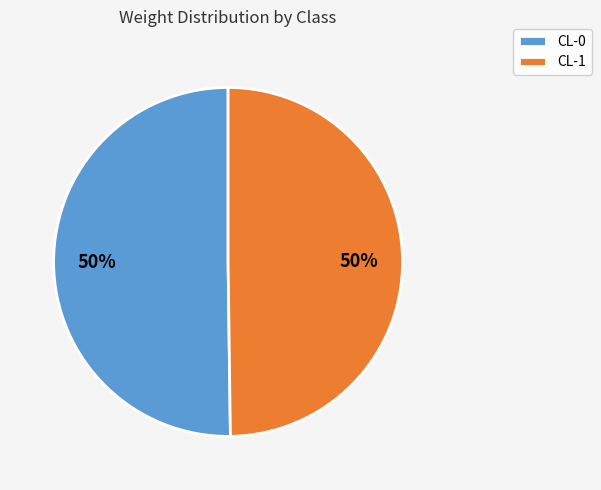

Do CL-0 and CL-1 together represent more than half of the pie?

Yes